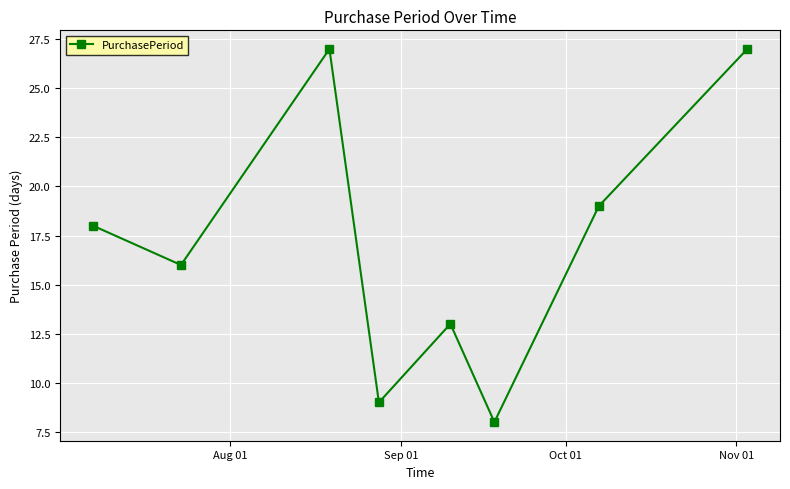

What is the value of the 5th point from the left?

13